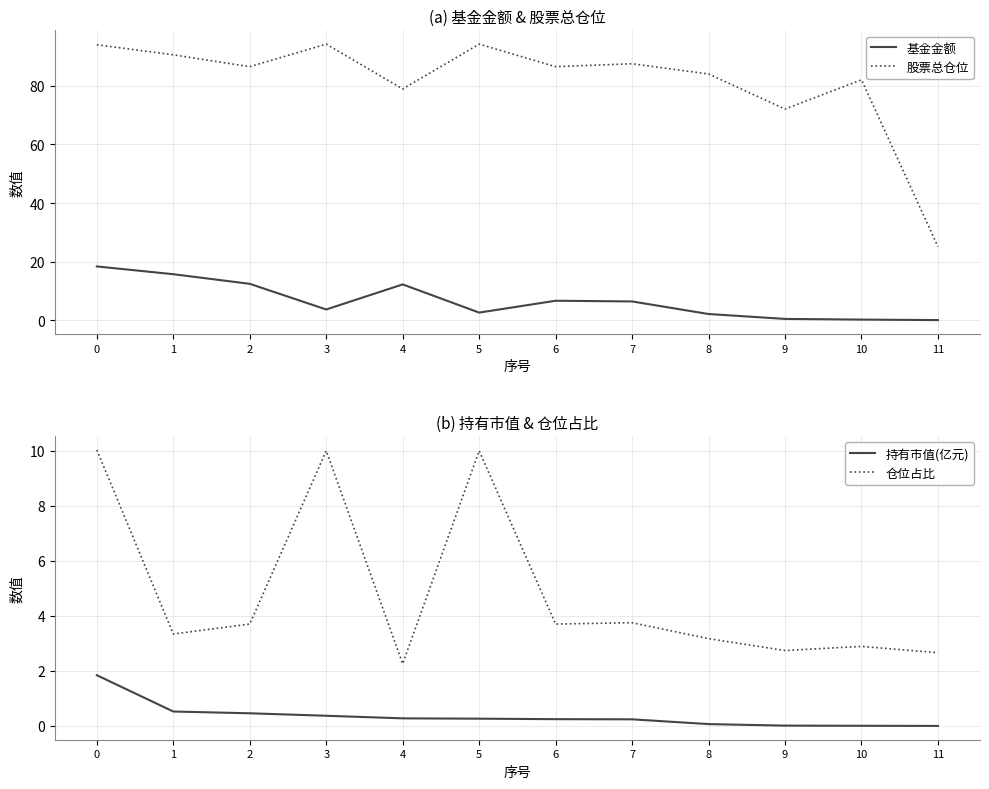

Which series has the largest total across all categories?

股票总仓位